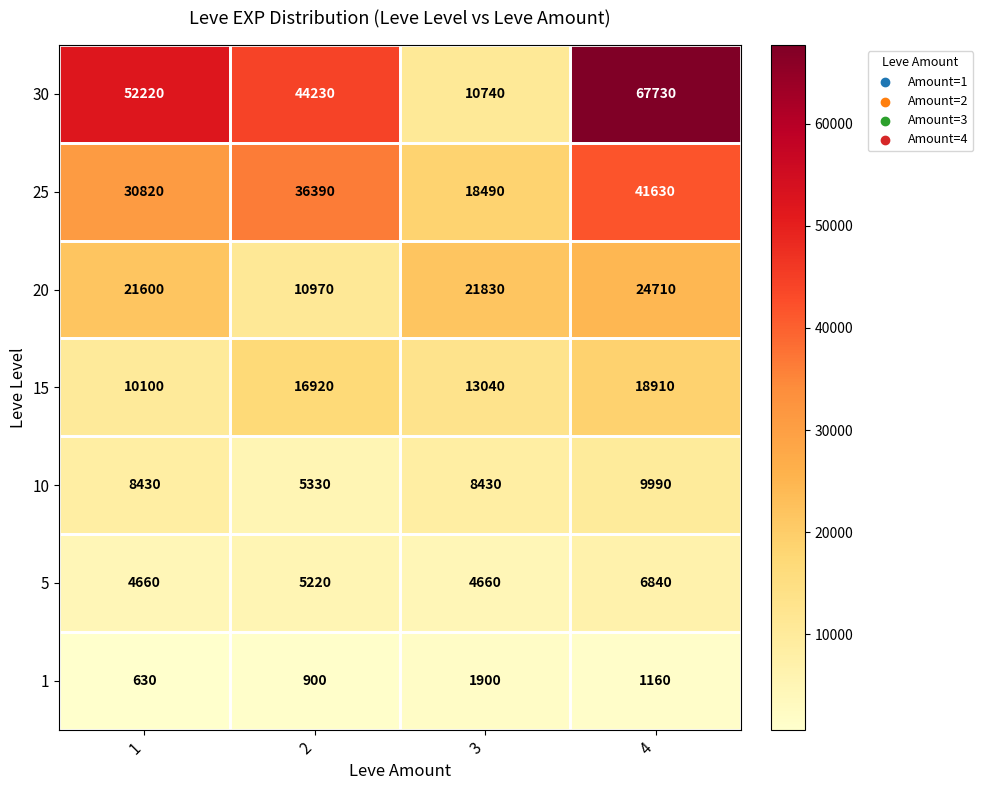

What is the difference between the second highest and second lowest values in the 1 series?

260